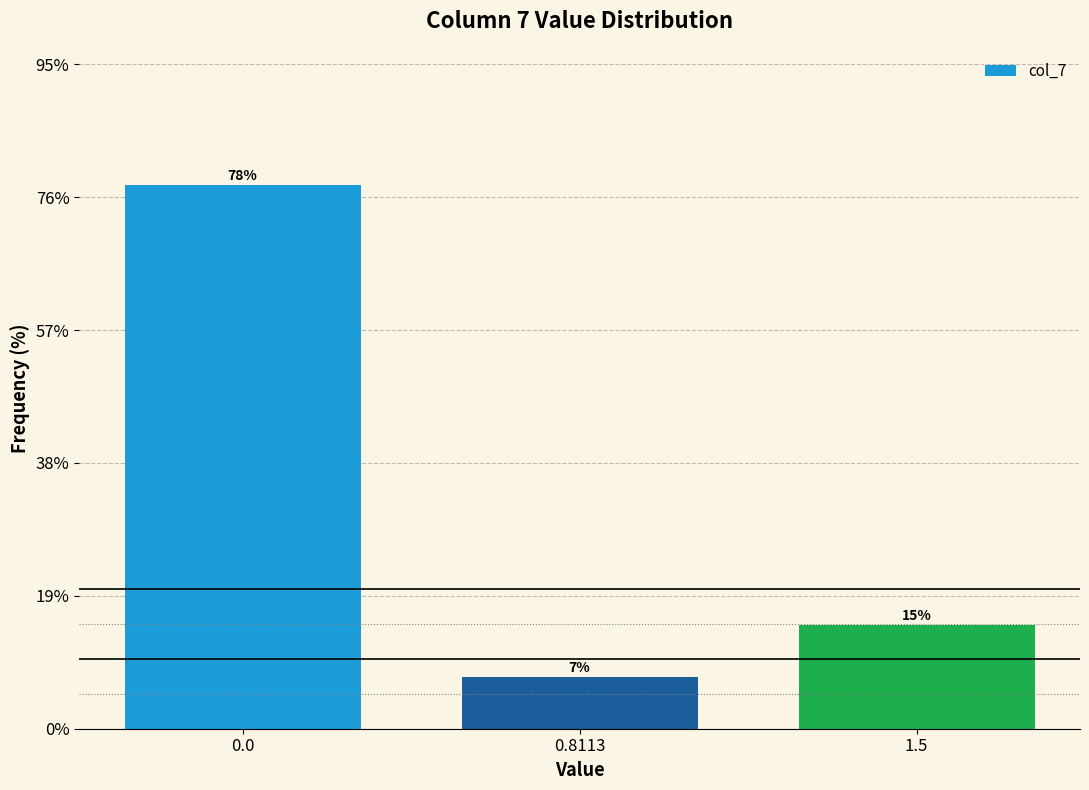

Are the bars horizontal?

No